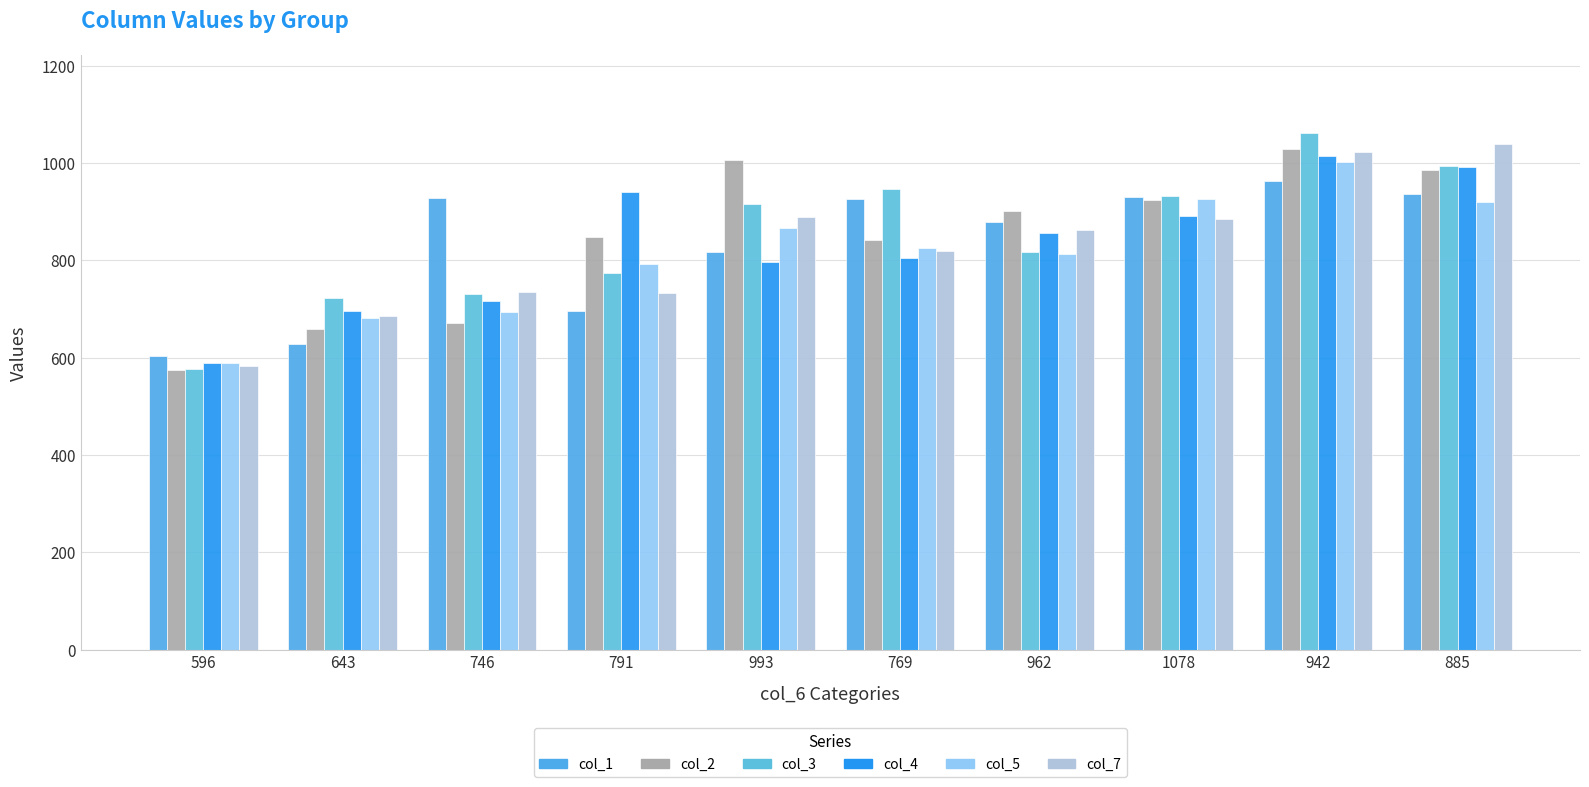

What is the average value of the col_2 series?

844